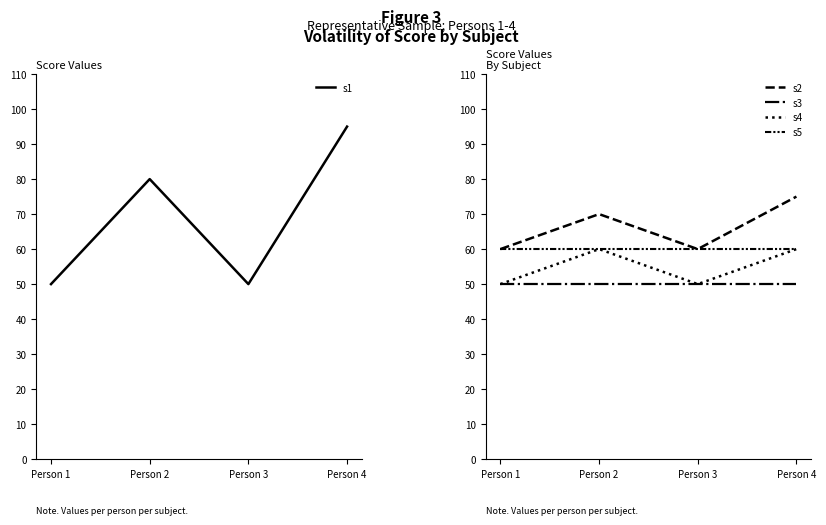

What are all the series names shown in the legend?

s1, s2, s3, s4, s5